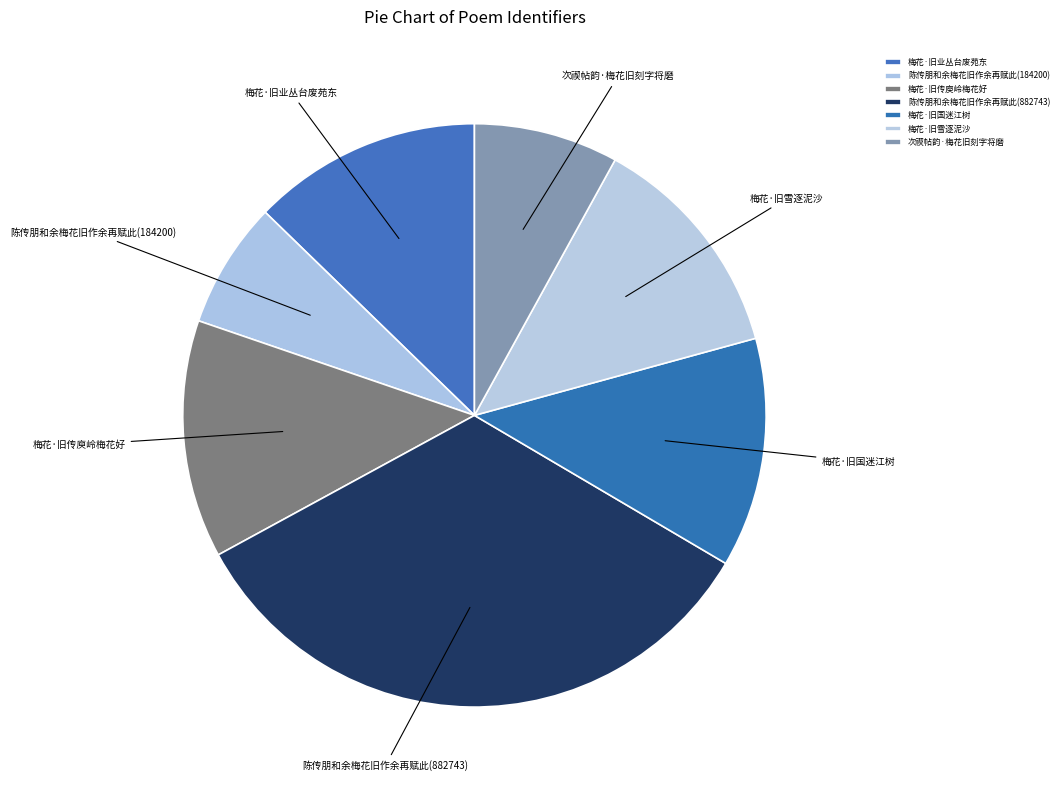

What is the largest slice in the pie chart?

陈传朋和余梅花旧作余再赋此(882743)